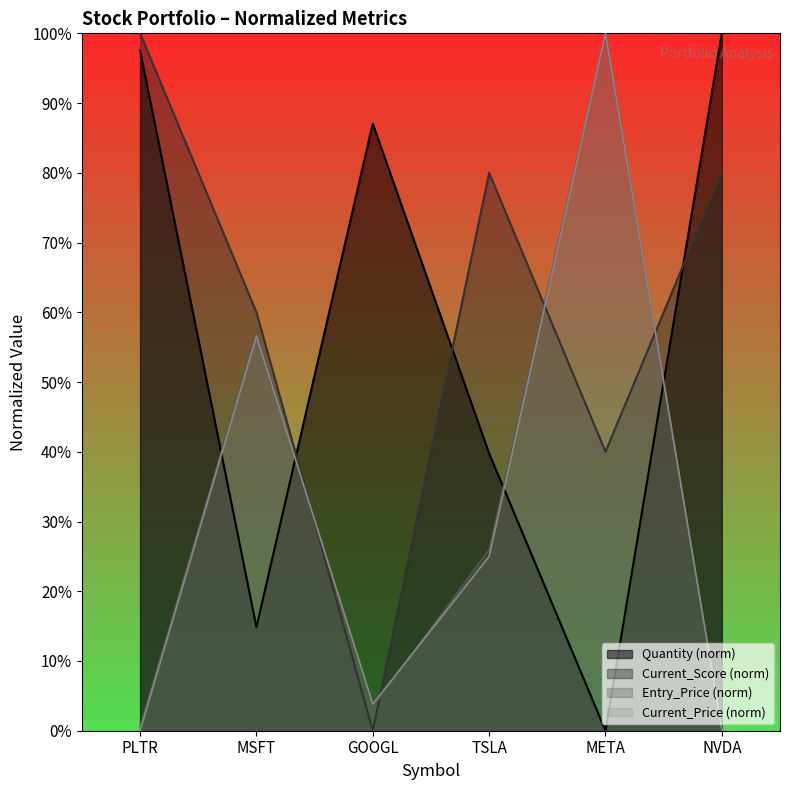

How many times do Quantity and Current_Score cross each other?

3